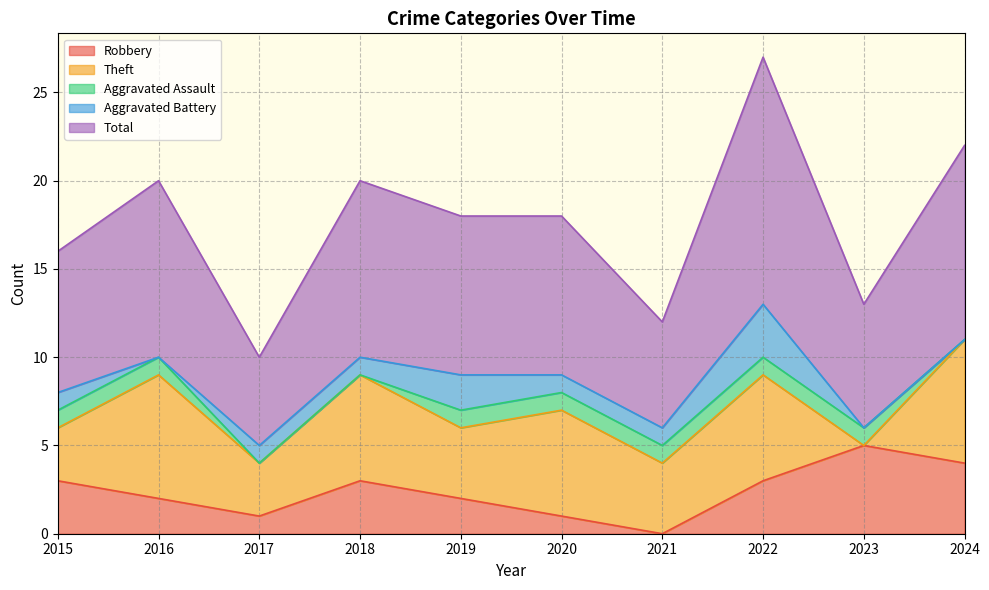

Does the chart display data point markers on the line(s)?

No